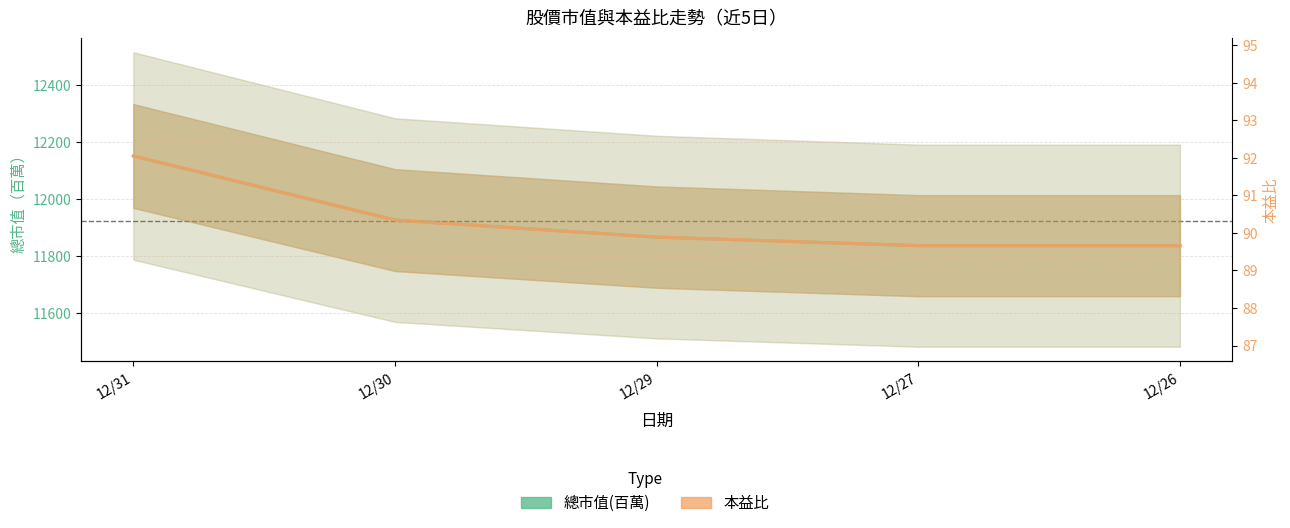

What is the value of the 本益比 point at the 2nd from the left?

90.3